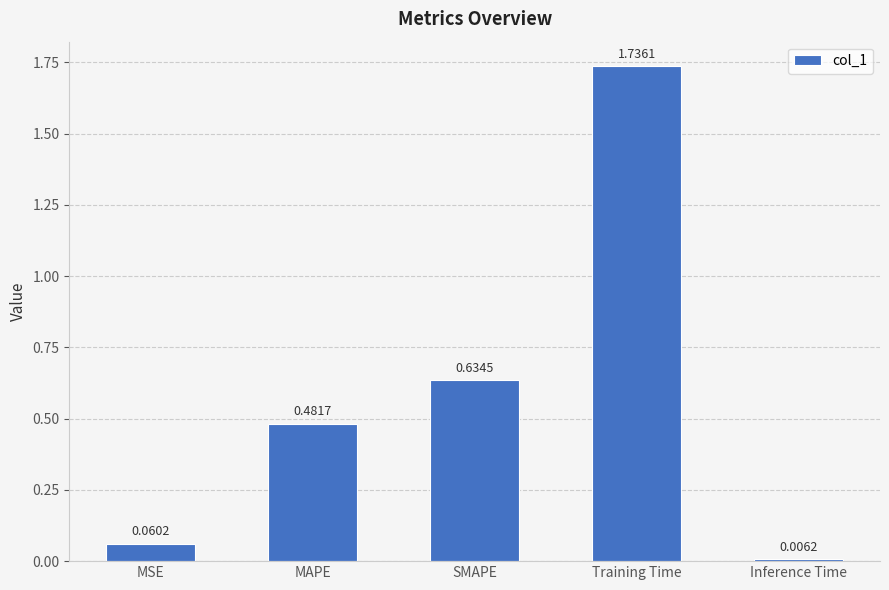

What is the label of the 1st bar from the right?

Inference Time